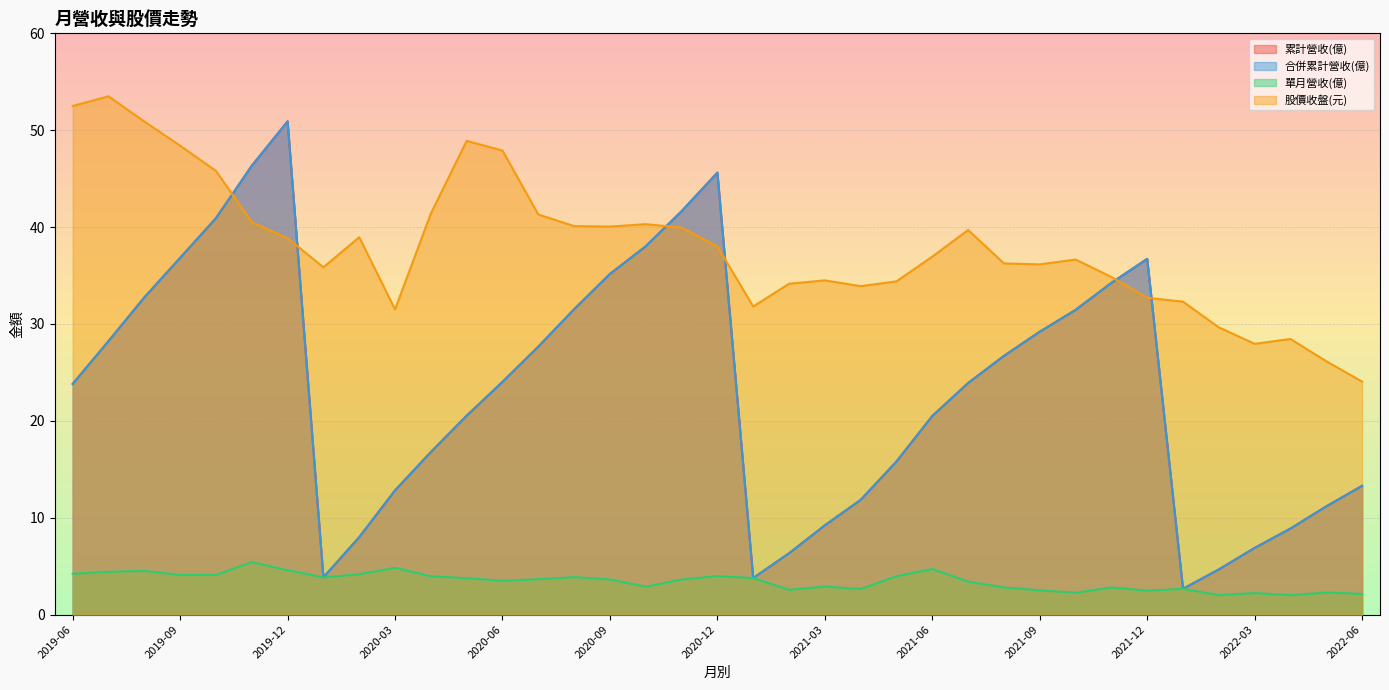

Reading left to right, extract all data points from this chart.

累計營收(億): 13.3	11.2	8.9	6.9	4.7	2.7	36.7	34.2	31.4	29.2	26.7	23.9	20.5	15.8	11.8	9.2	6.3	3.8	45.6	41.6	38.0	35.2	31.5	27.7	24.0	20.5	16.8	12.8	8.0	3.8	50.9	46.3	40.9	36.8	32.7	28.2	23.8
合併累計營收(億): 13.3	11.2	8.9	6.9	4.7	2.7	36.7	34.2	31.4	29.2	26.7	23.9	20.5	15.8	11.8	9.2	6.3	3.8	45.6	41.6	38.0	35.2	31.5	27.7	24.0	20.5	16.8	12.8	8.0	3.8	50.9	46.3	40.9	36.8	32.7	28.2	23.8
單月營收(億): 2.1	2.3	2.0	2.2	2.0	2.7	2.5	2.8	2.2	2.5	2.8	3.4	4.7	4.0	2.6	2.9	2.6	3.8	4.0	3.6	2.9	3.6	3.9	3.6	3.5	3.8	4.0	4.8	4.2	3.8	4.6	5.4	4.1	4.1	4.5	4.4	4.2
股價收盤(元): 24.1	26.1	28.4	27.9	29.6	32.3	32.7	34.9	36.6	36.1	36.2	39.7	37.0	34.4	33.9	34.5	34.1	31.8	38.0	40.0	40.3	40.0	40.1	41.3	47.9	48.9	41.4	31.5	39.0	35.9	38.9	40.5	45.8	48.4	50.9	53.5	52.5